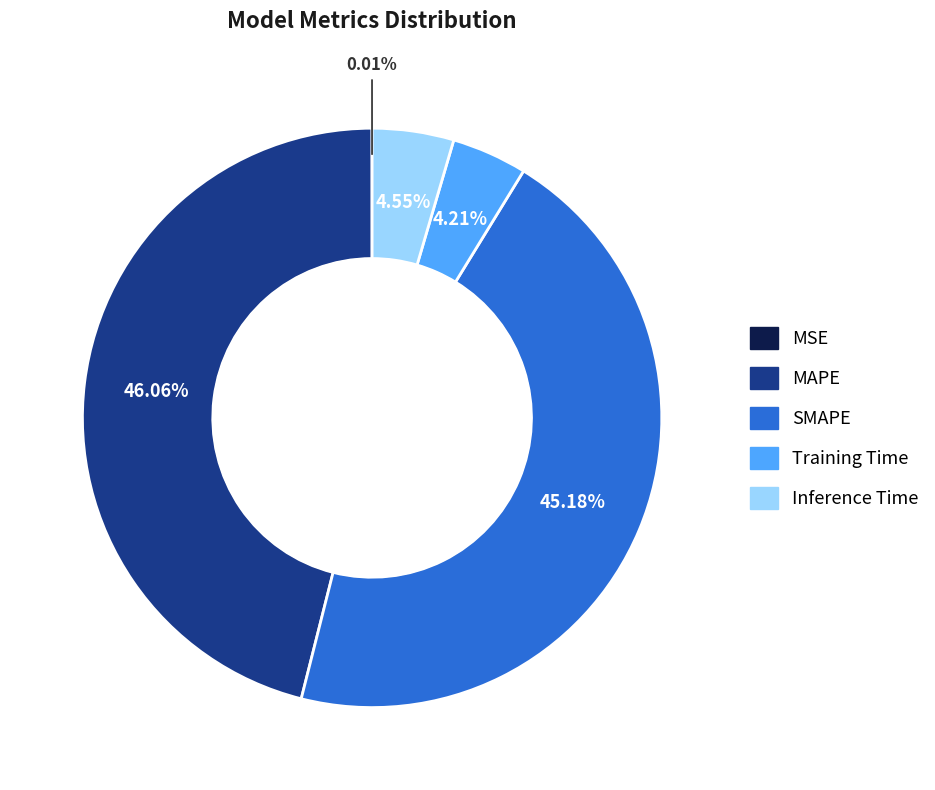

Which has a higher value, Inference Time or MAPE?

MAPE